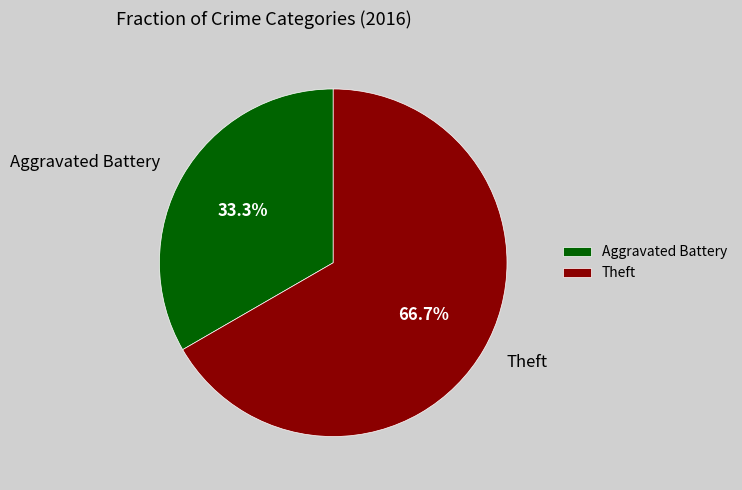

Which has a higher value, Aggravated Battery or Theft?

Theft